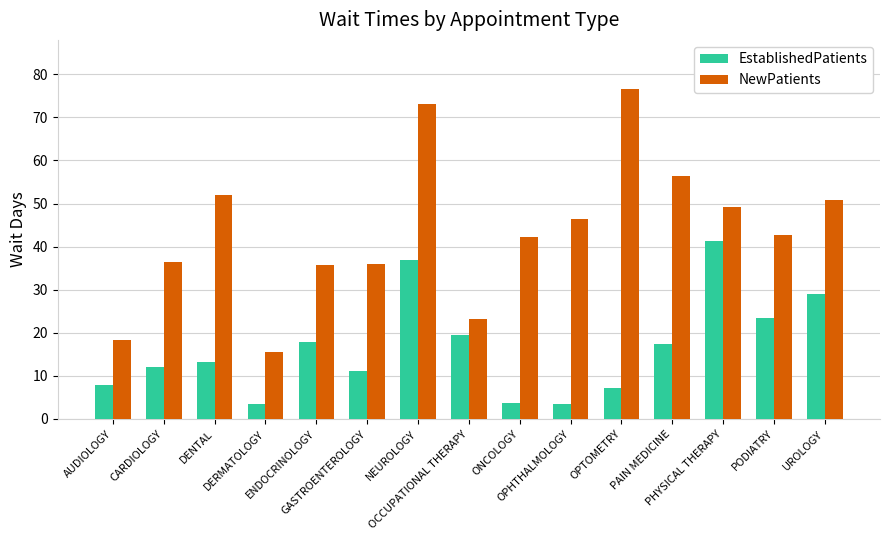

What is the total value across all series at GASTROENTEROLOGY?

47.0